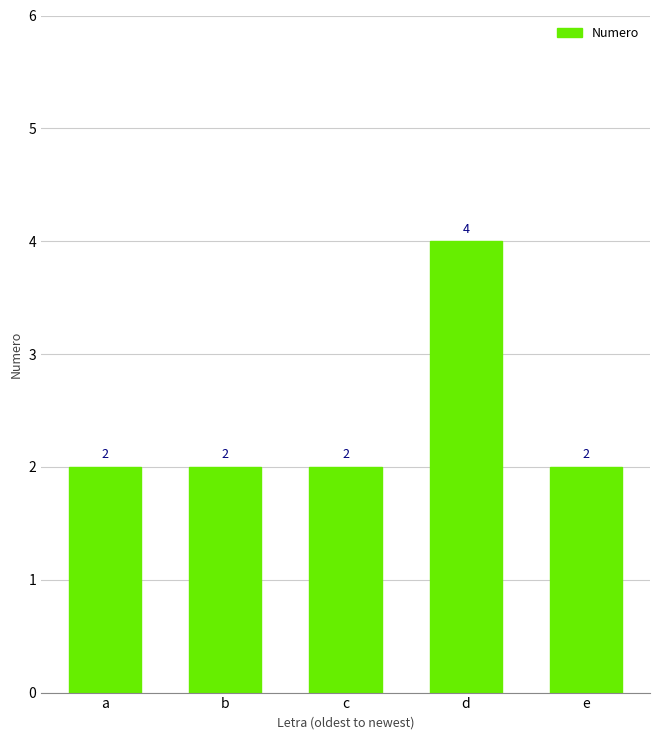

Does the chart contain stacked bars?

No